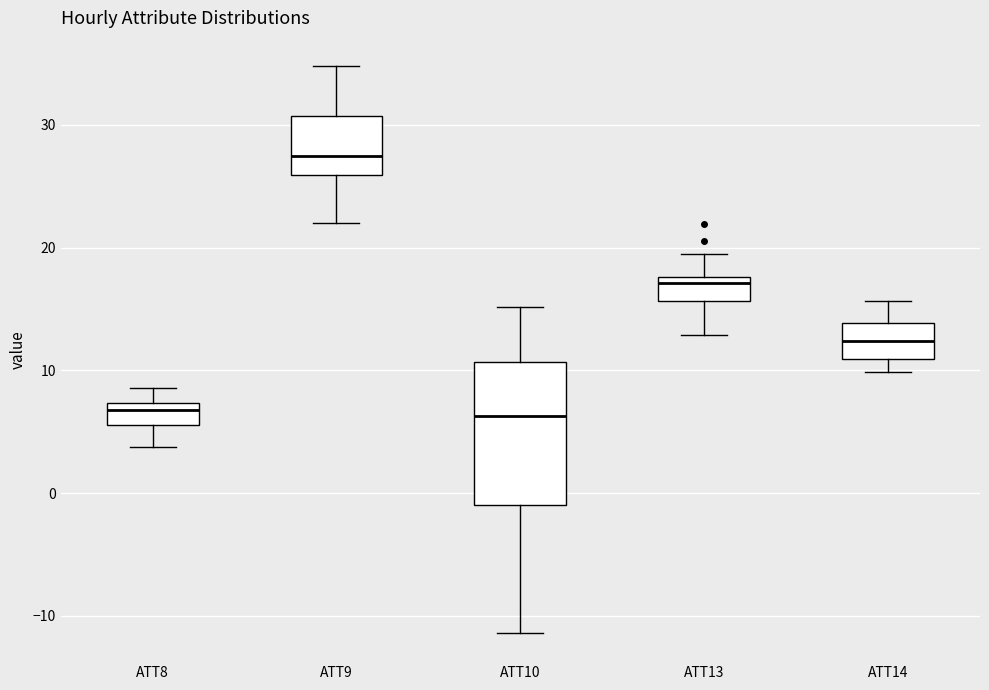

Where is the upper edge of the box for ATT14 on the y-axis? The values are not printed on the chart, so give them approximately, as read against the axis.

14